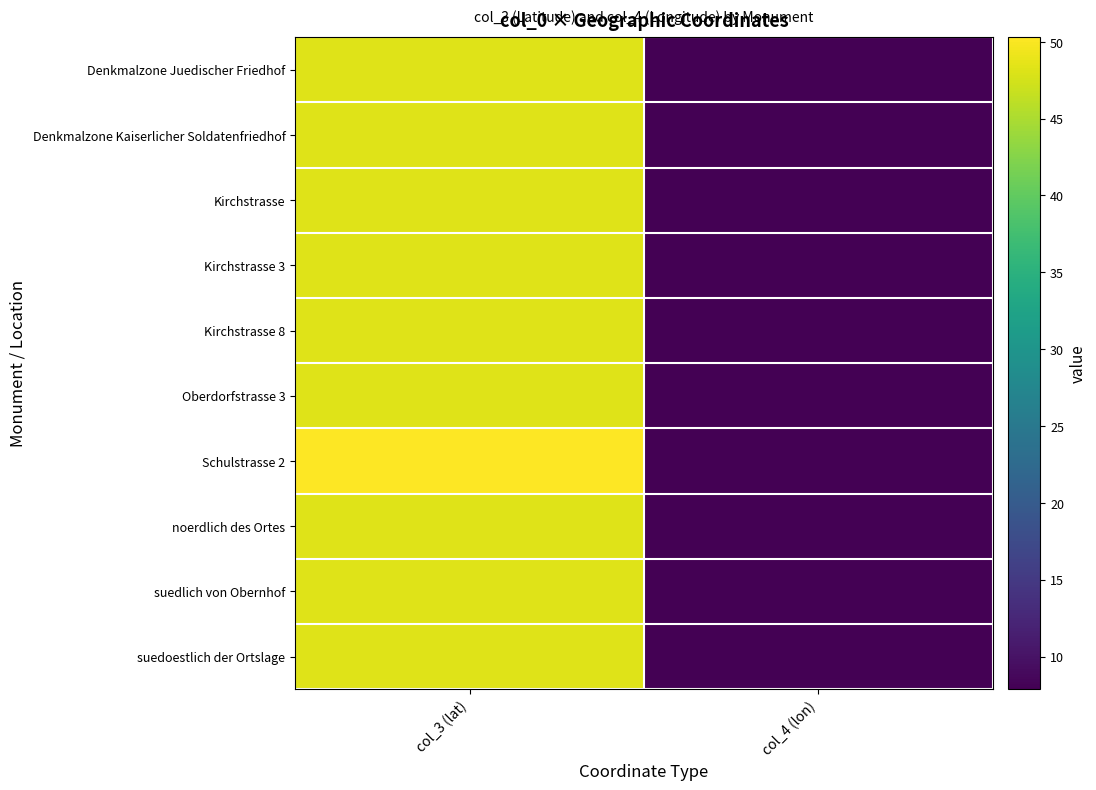

Count the number of categories in the chart.

2